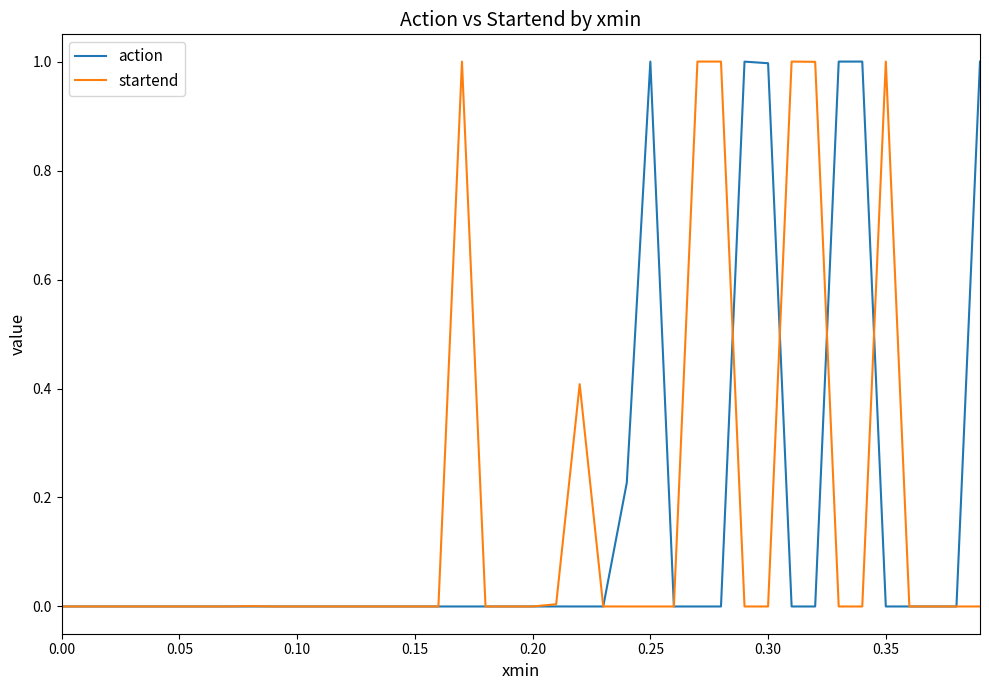

What is the maximum value for startend?

1.0